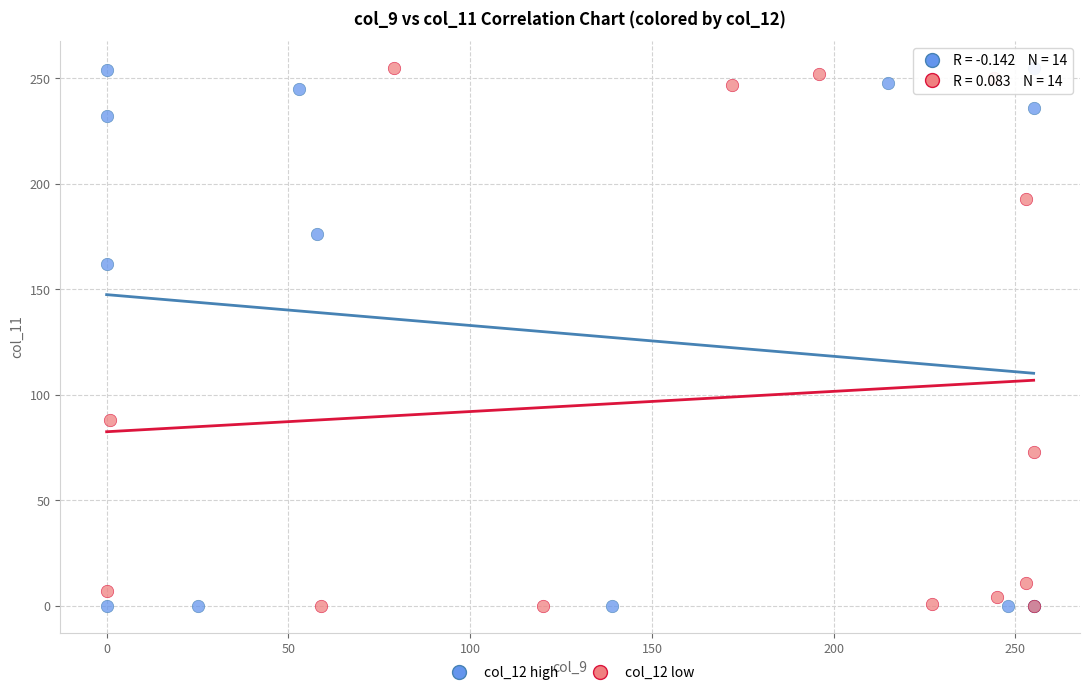

What are all the series names shown in the legend?

col_12 high, col_12 low